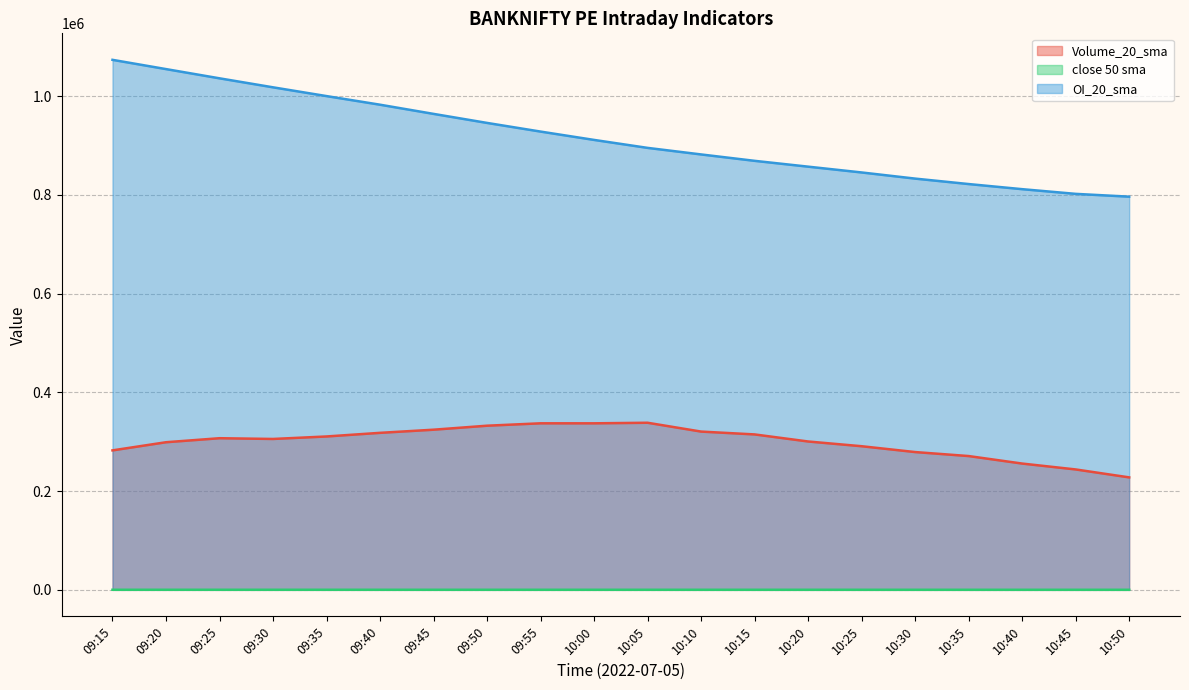

True or false: OI_20_sma and Volume_20_sma intersect in this chart.

False